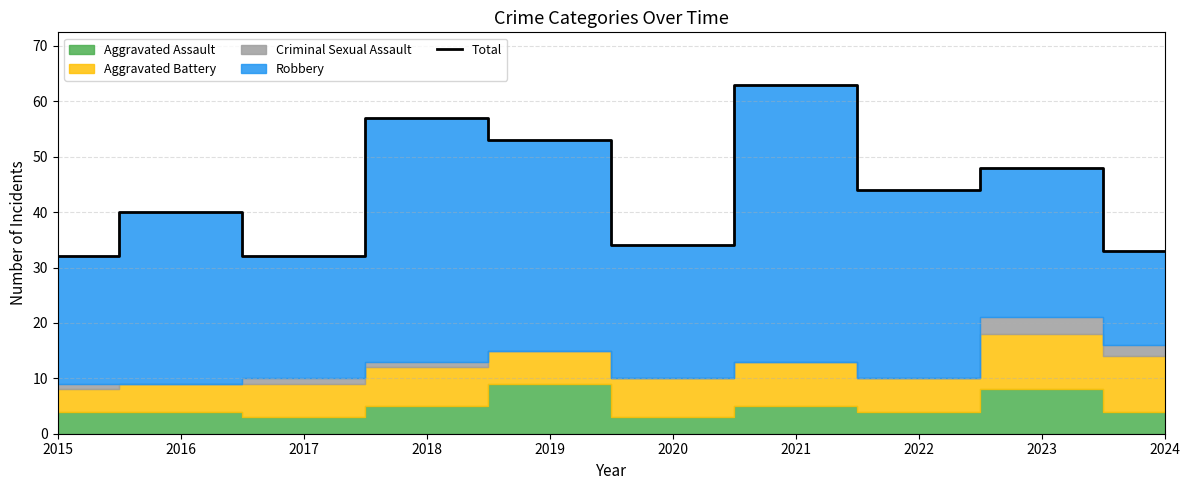

How many interior local valleys (lower than both neighbors) does the data have?

3